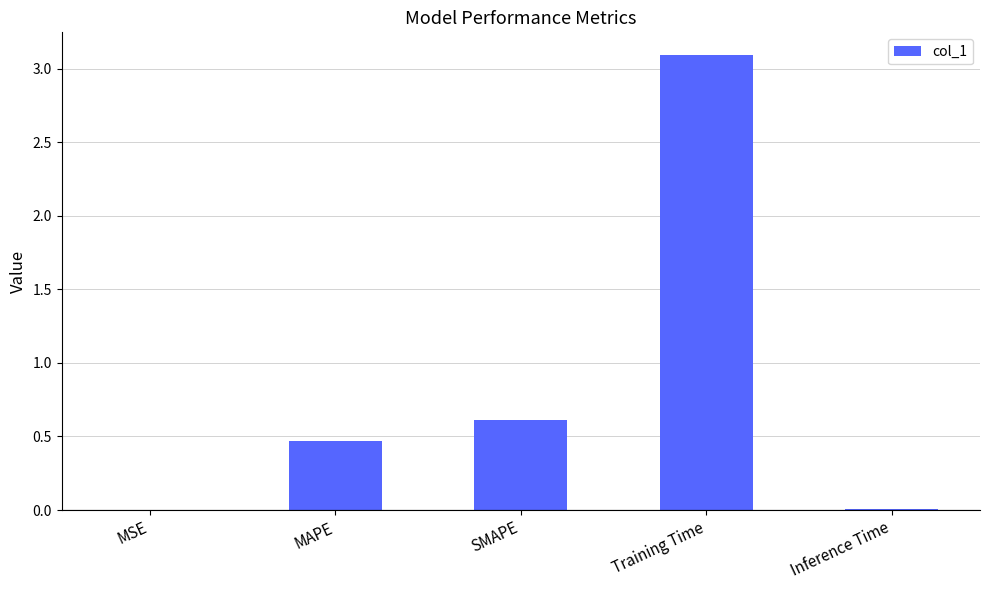

What is the sum of all values?

4.2